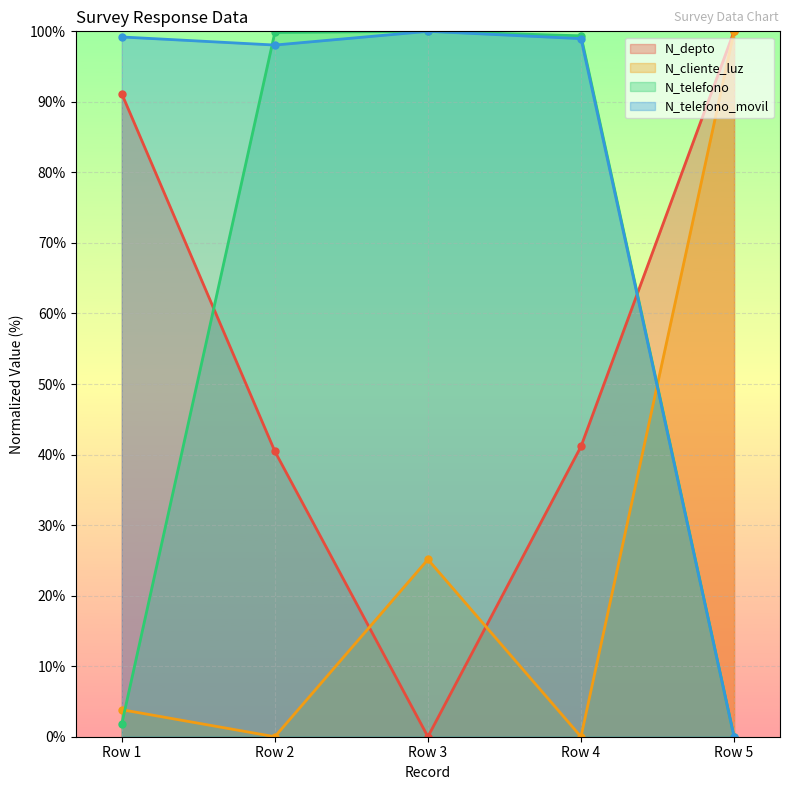

How many values in N_telefono are above zero?

4